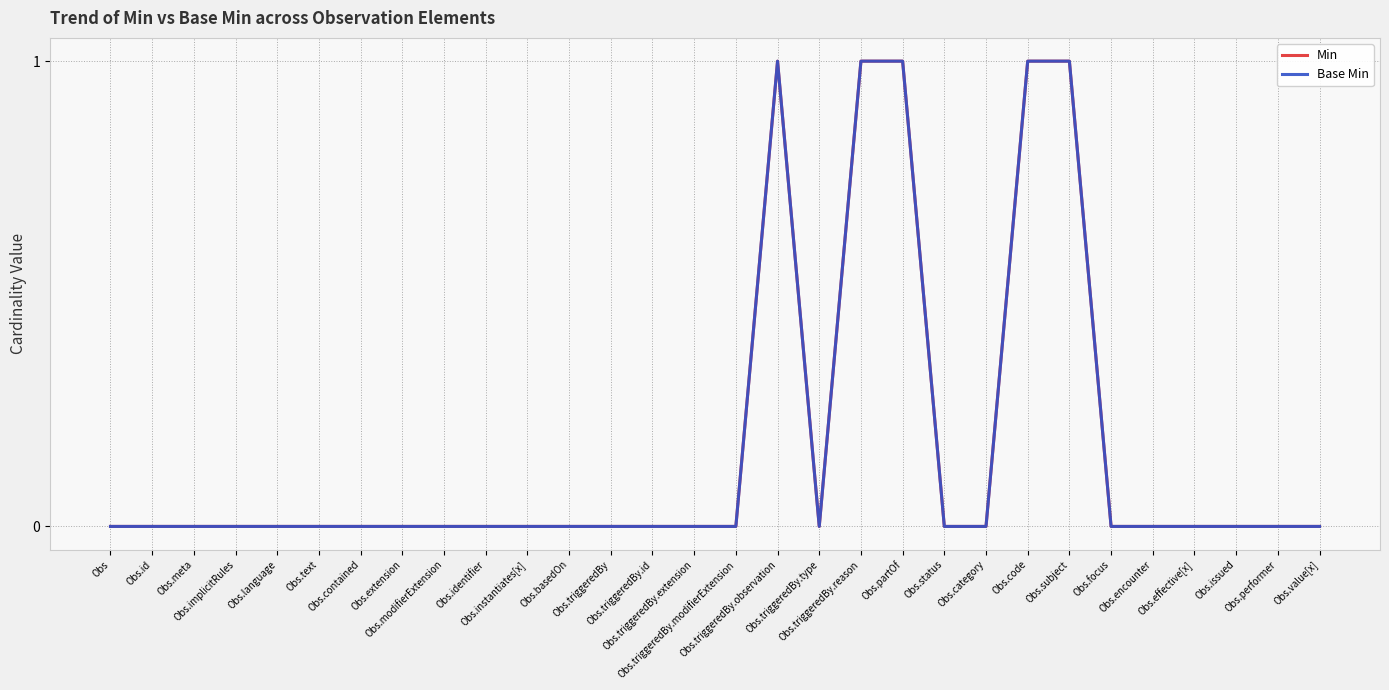

At which category is the sum across all series the highest?

Obs.triggeredBy.observation